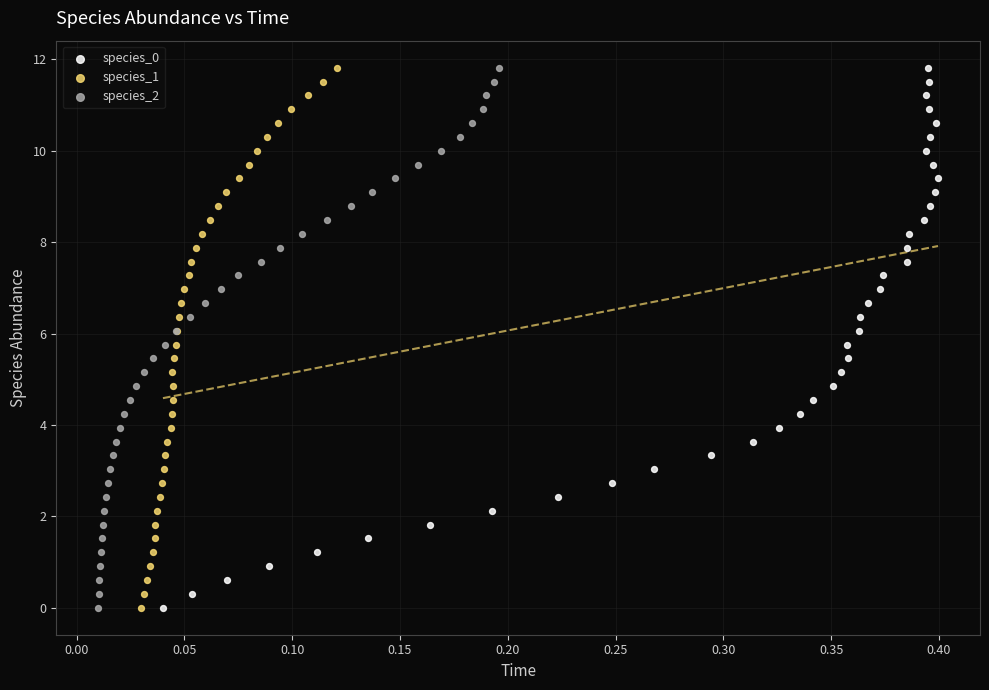

What are all the series names shown in the legend?

species_0, species_1, species_2